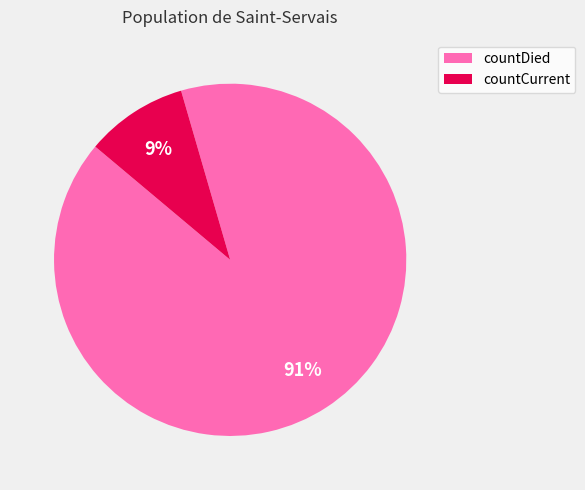

Which has a higher value, countCurrent or countDied?

countDied